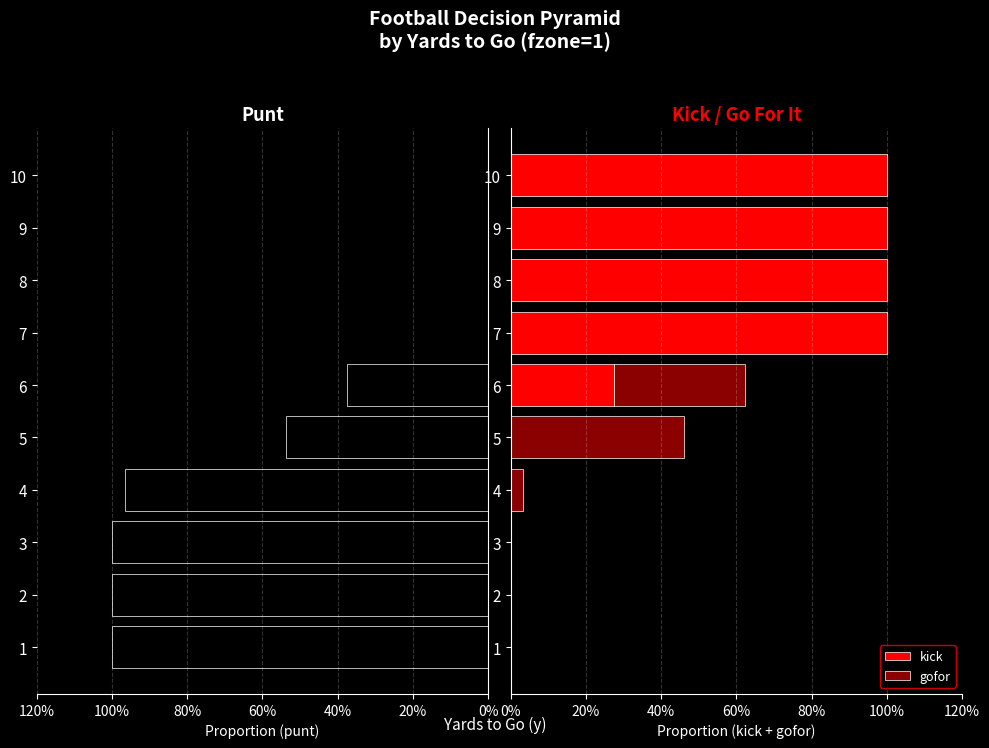

Is it true that kick equals 0.4 at 7?

False